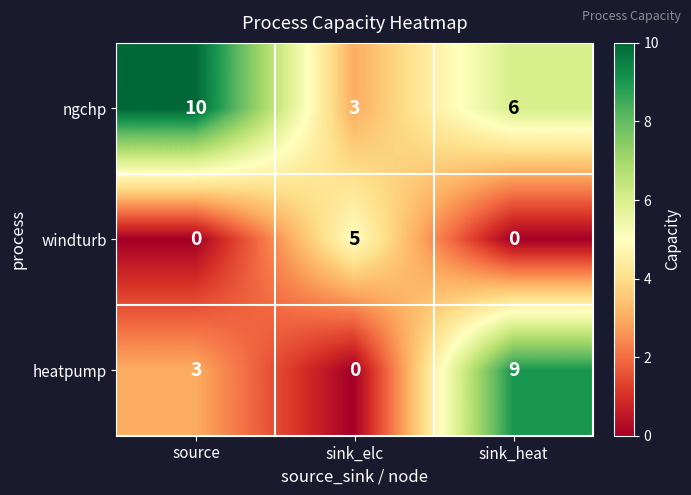

What is the sum of the heatpump values at source and sink_heat?

12